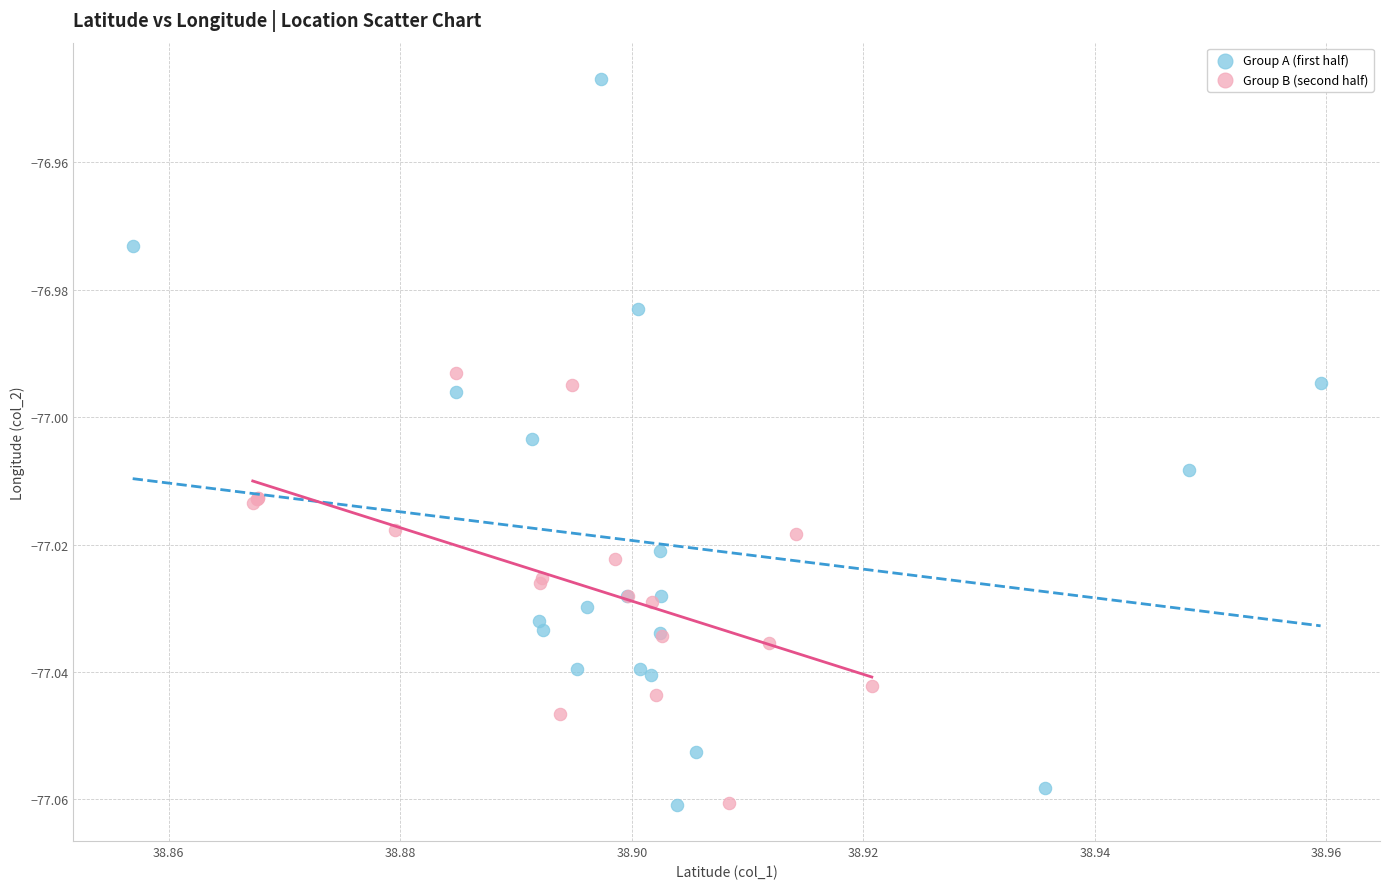

Which series has the widest spread of Y values?

Group A (first half)